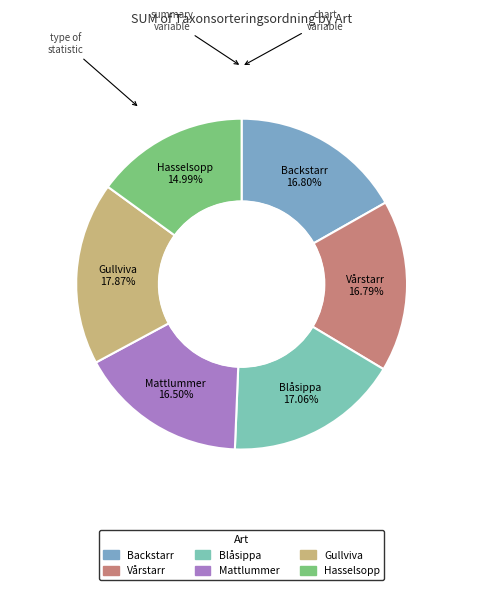

What percentage do Backstarr and Gullviva together represent?

34.7%